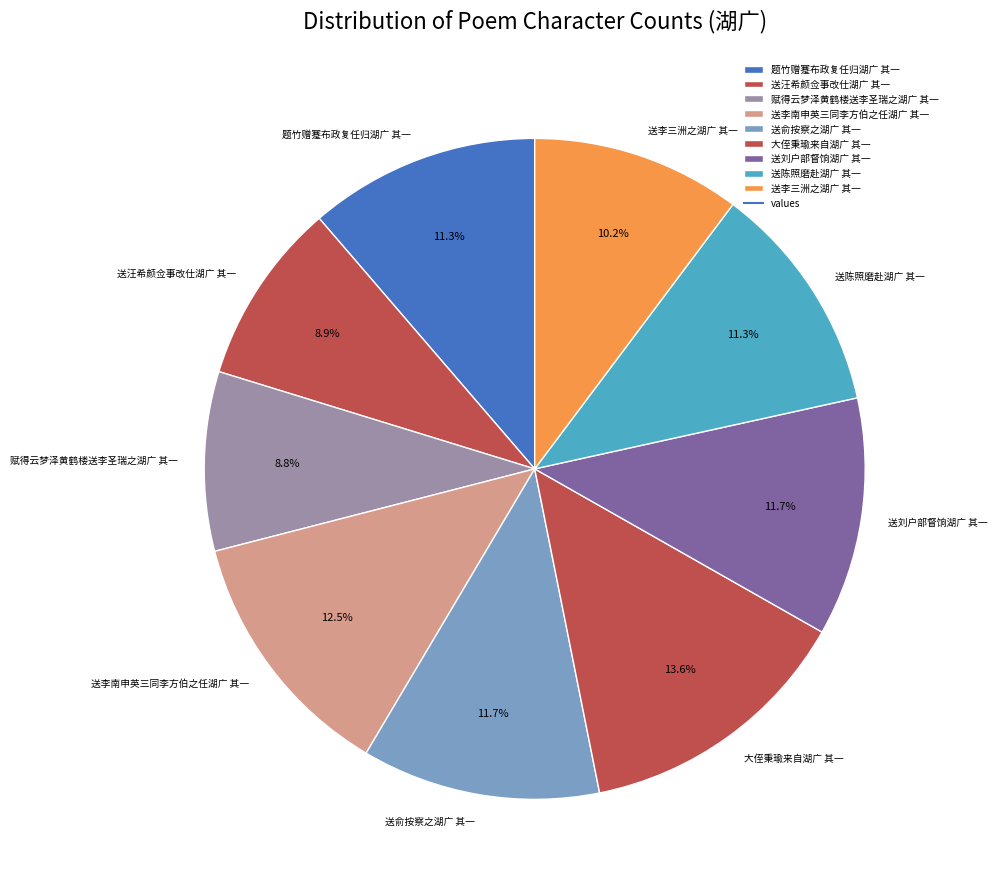

To the nearest percent, what is the combined percentage of 题竹赠蹇布政复任归湖广 其一 and 送刘户部督饷湖广 其一?

23%